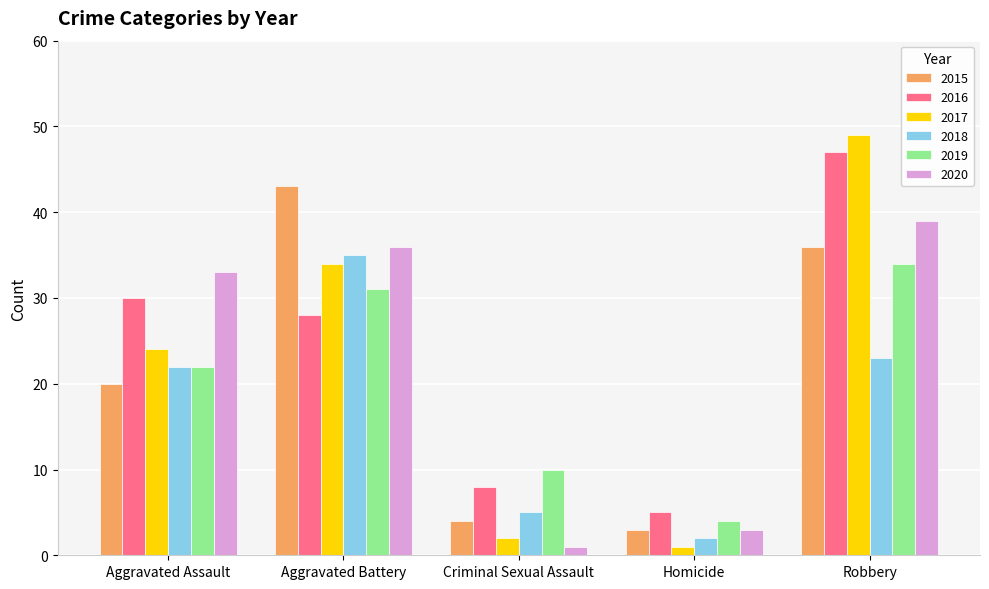

The 2015 series shows 43 at Aggravated Battery. True or false?

True